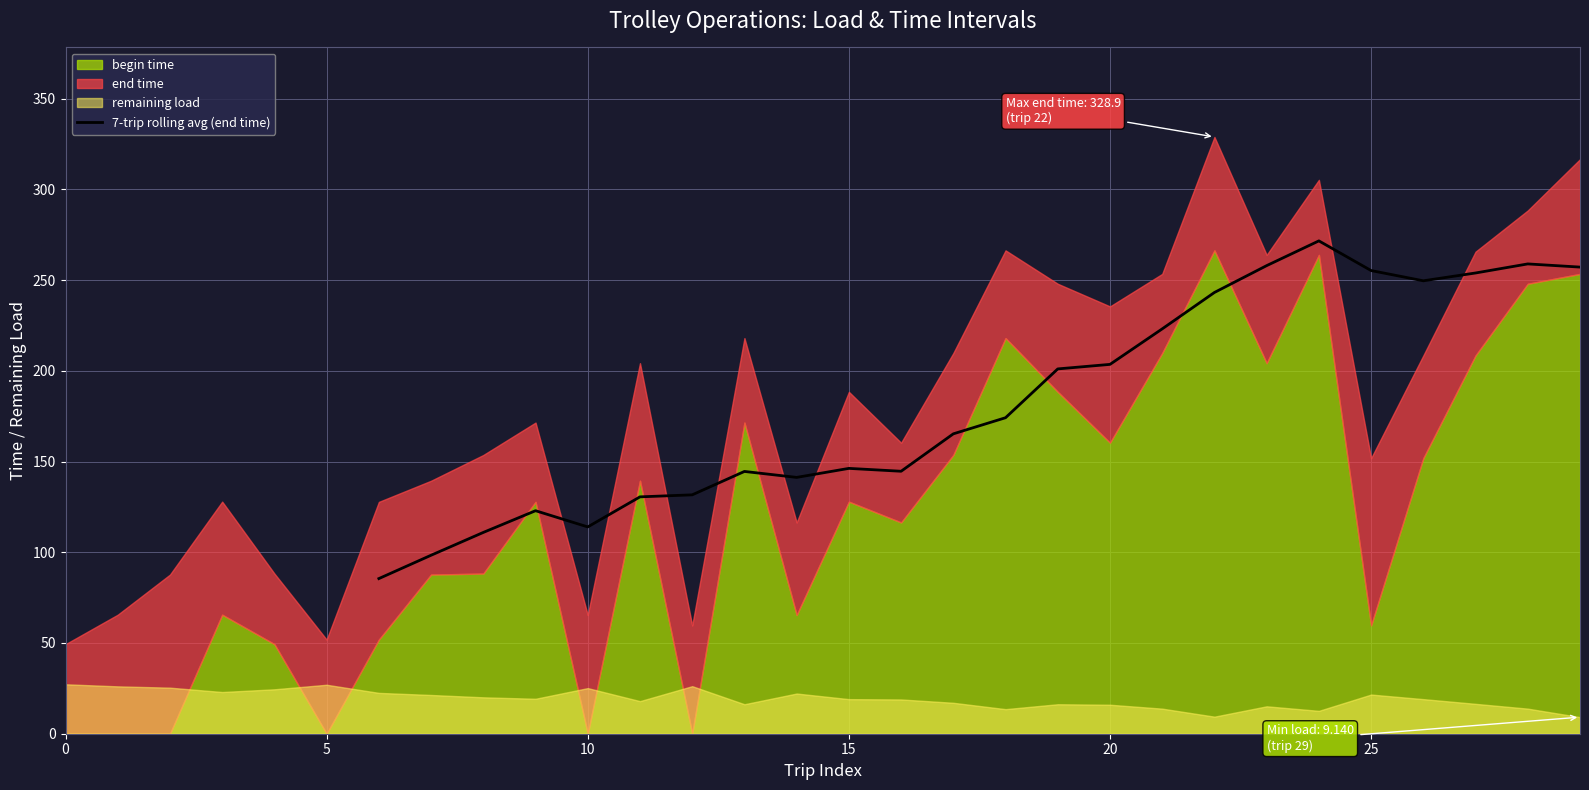

What is the lowest value of the 7-trip rolling avg (end time) series?

85.5